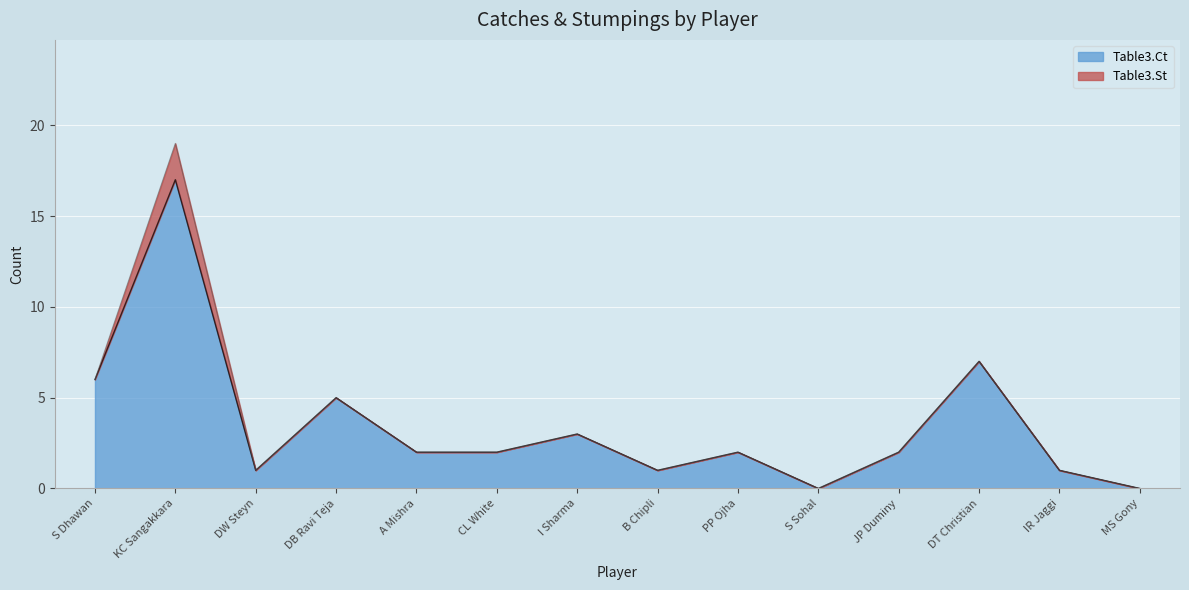

The chart shows a value of 1 at IR Jaggi. True or false?

True